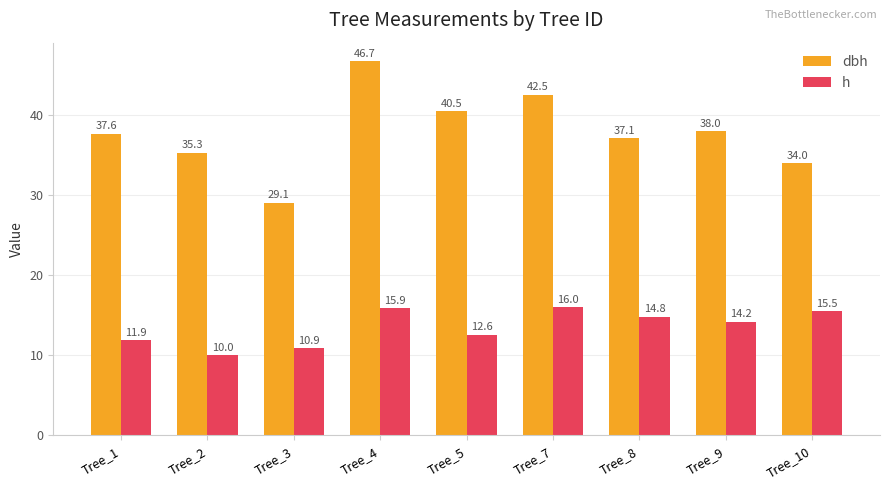

What is the average value of the dbh series?

37.9